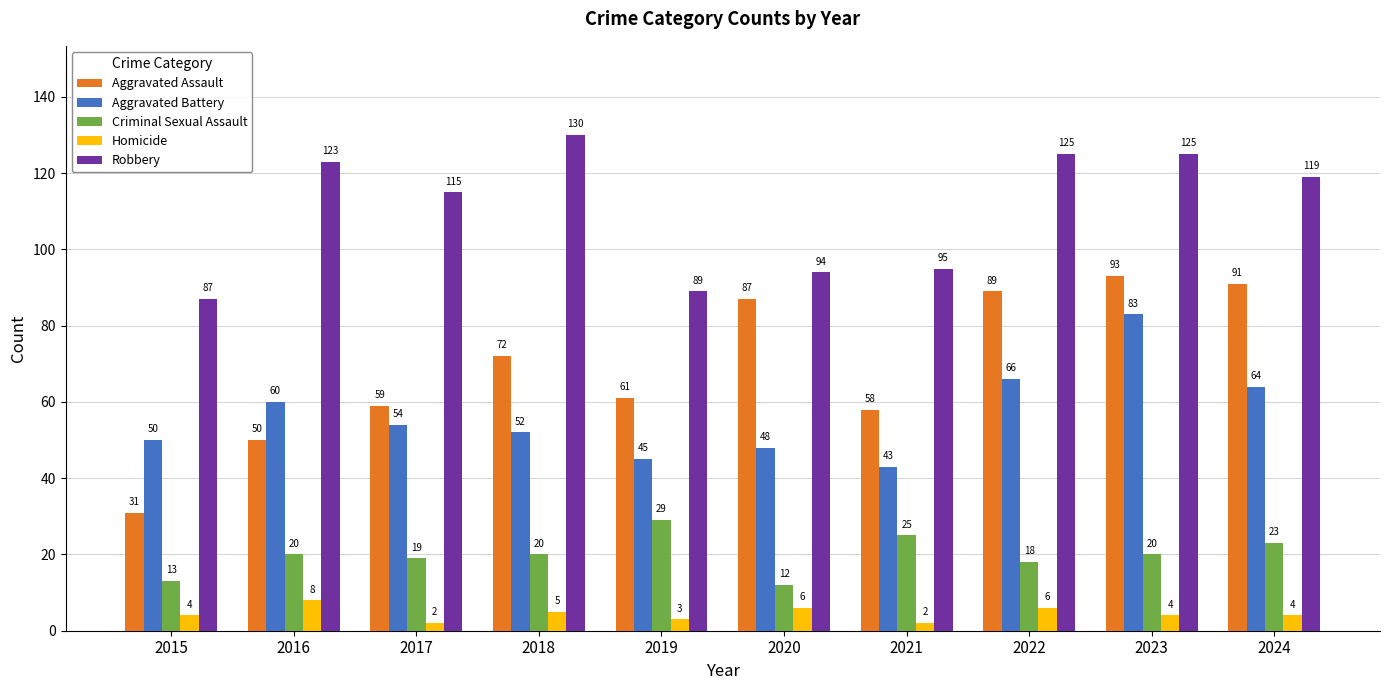

How many bars are there in total?

50